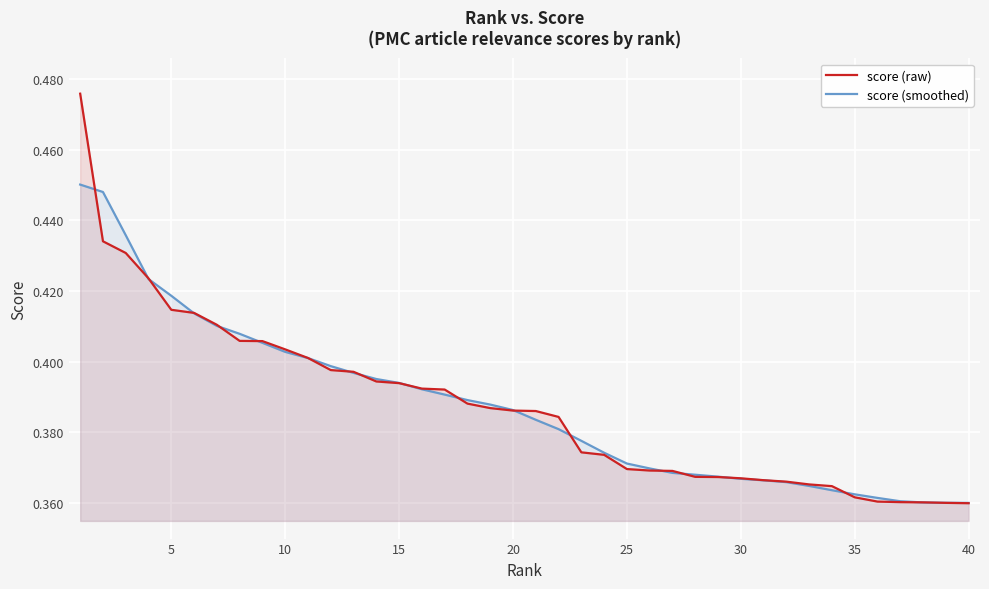

What is the minimum value shown in the chart?

0.4